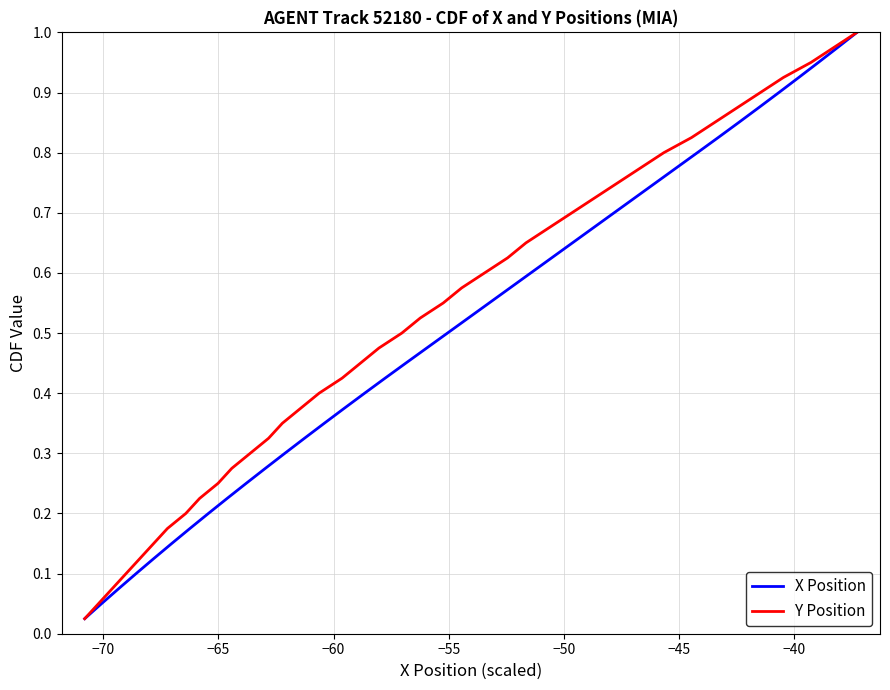

True or false: Y Position and X Position intersect in this chart.

False